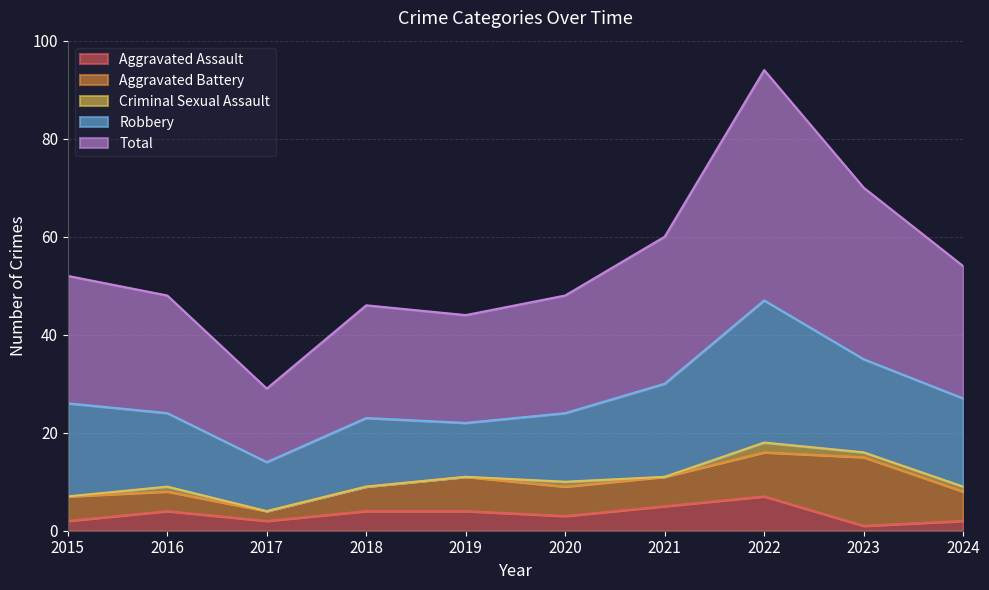

Which category has the highest value across all series?

2022